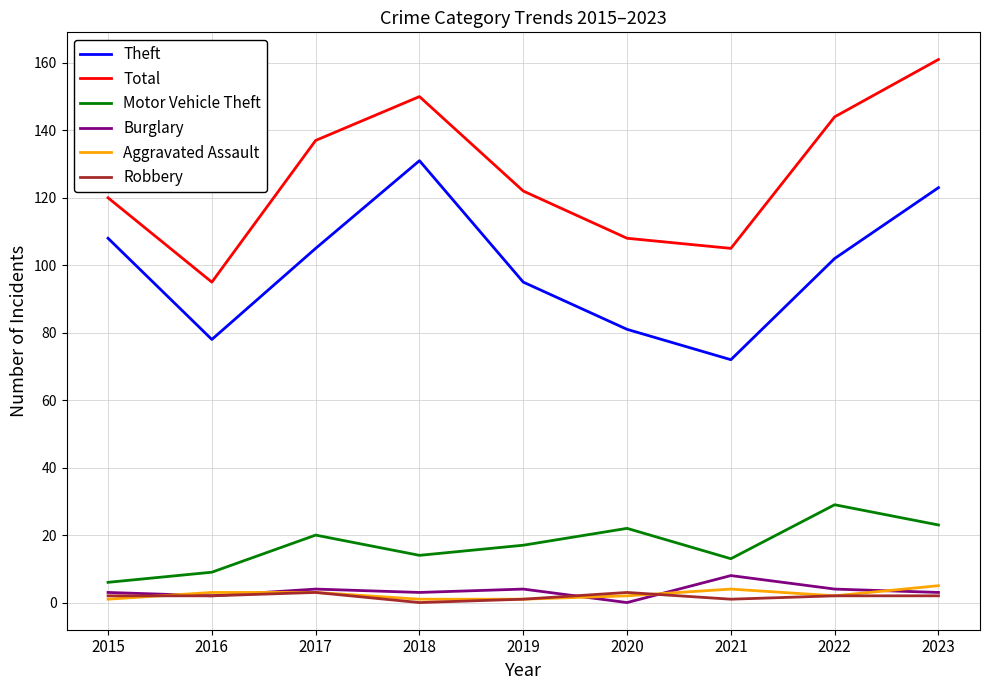

The Motor Vehicle Theft series shows 23 at 2018. True or false?

False